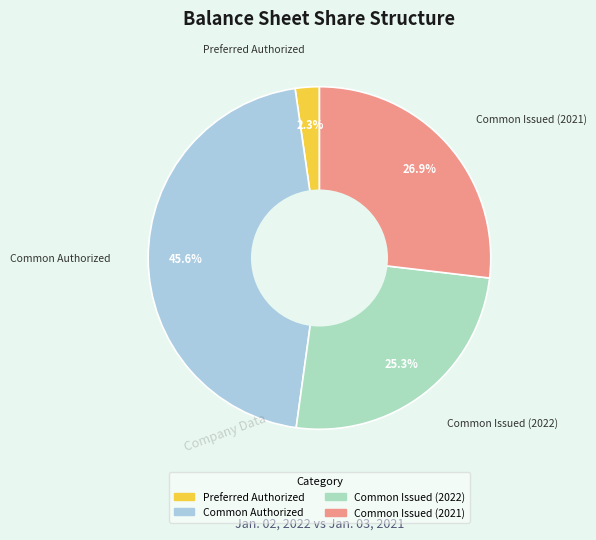

Does Common Authorized account for over 50% of the chart?

No